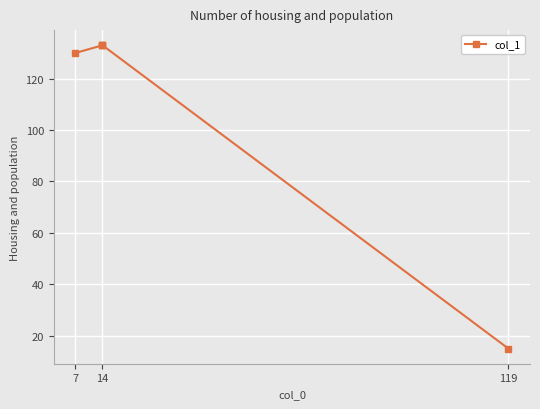

What is the average value?

109